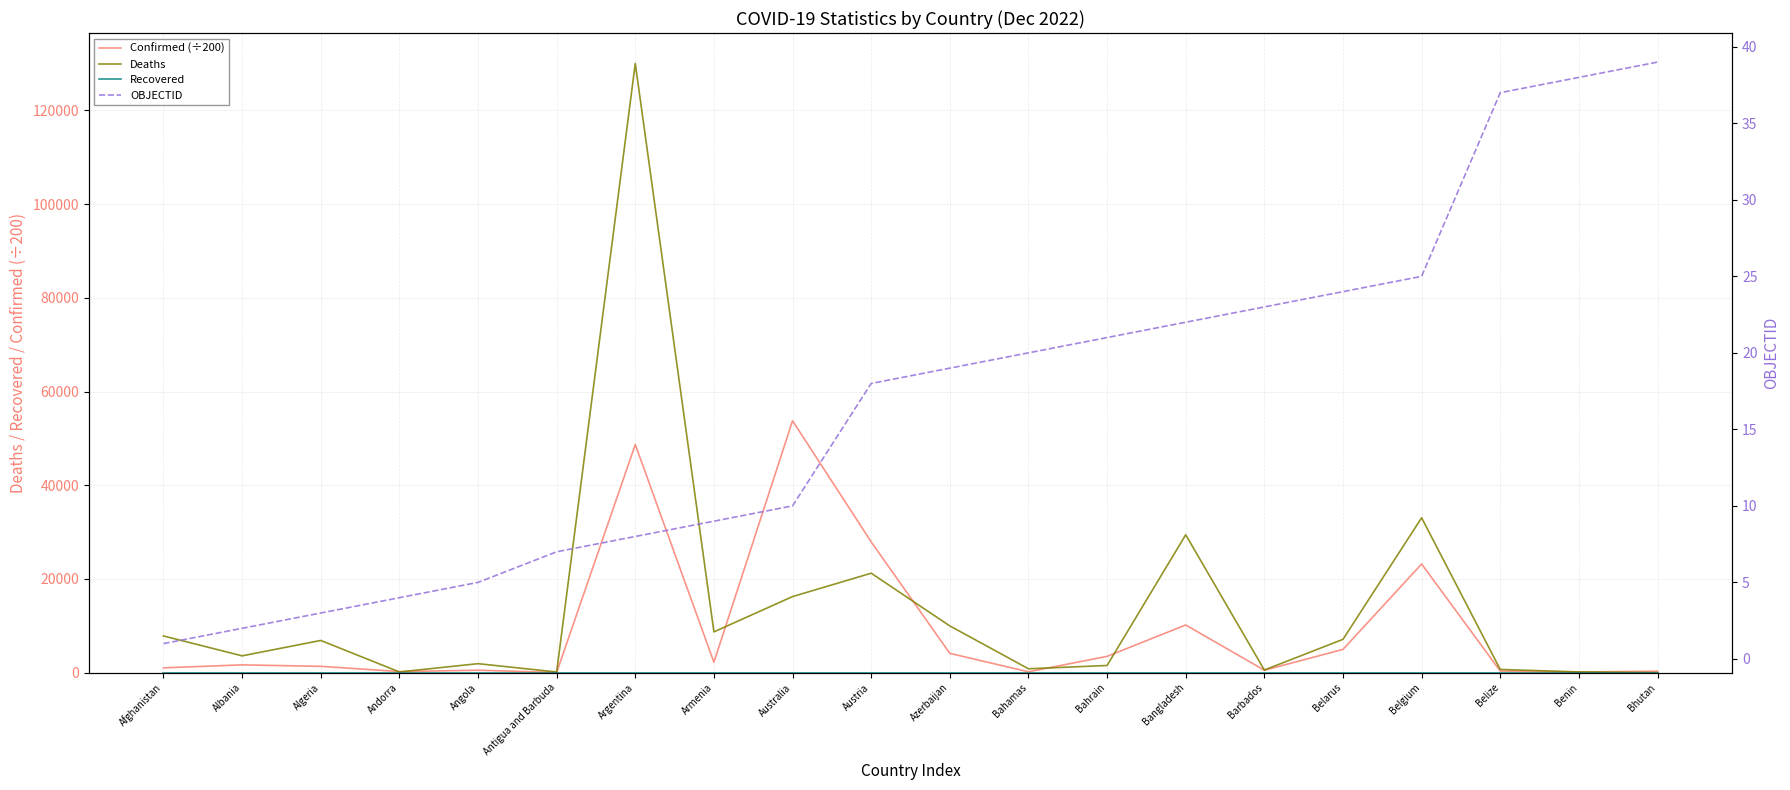

In Deaths, how many points are lower than both neighbors (excluding endpoints)?

6